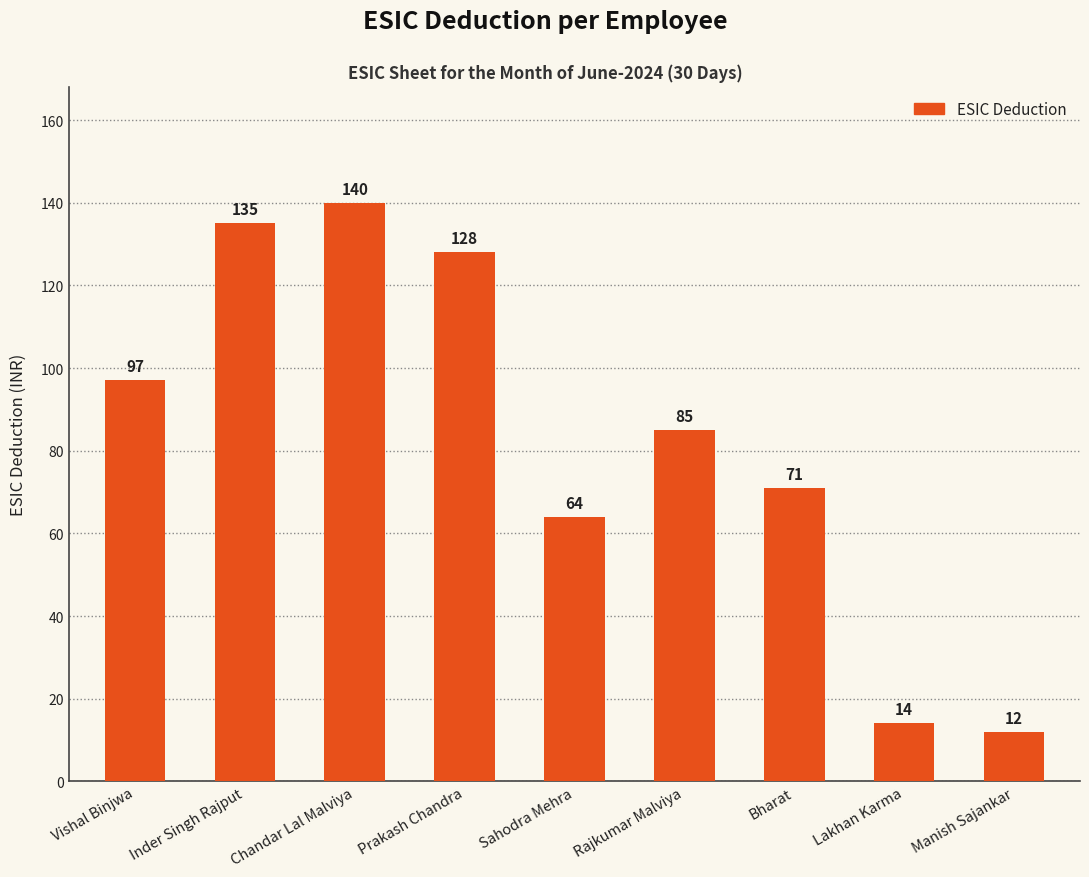

How many series are shown in this chart?

1